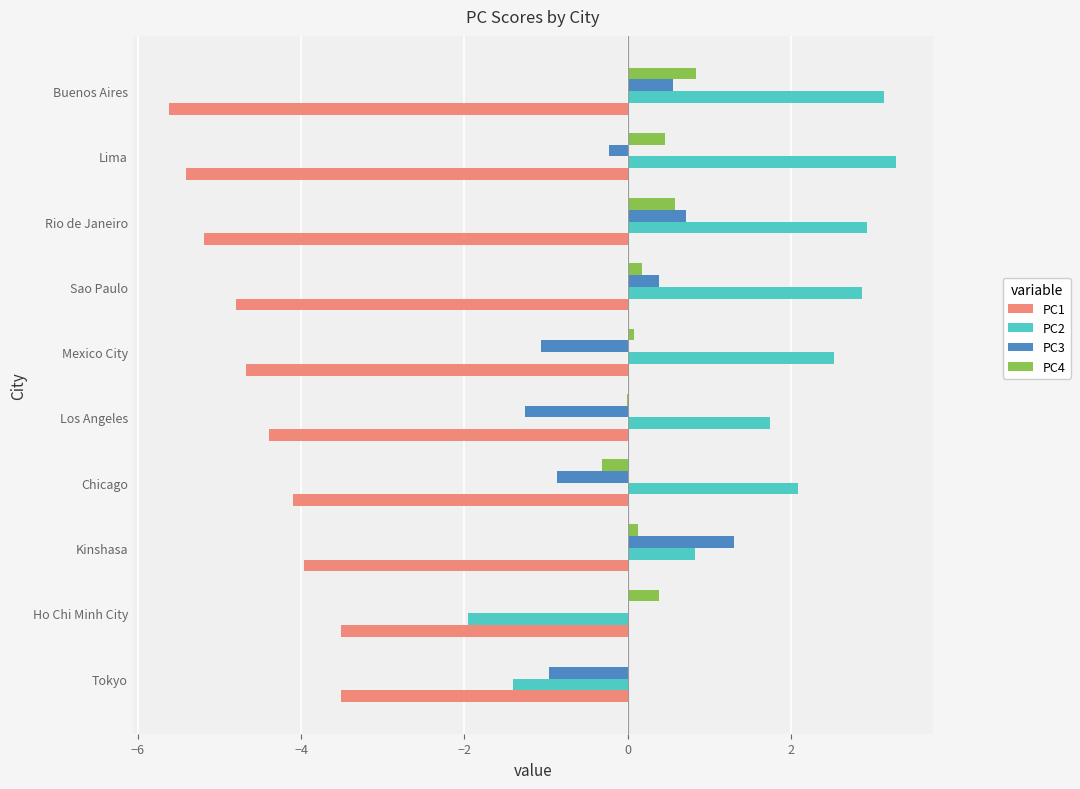

Which series has the largest total across all categories?

PC2